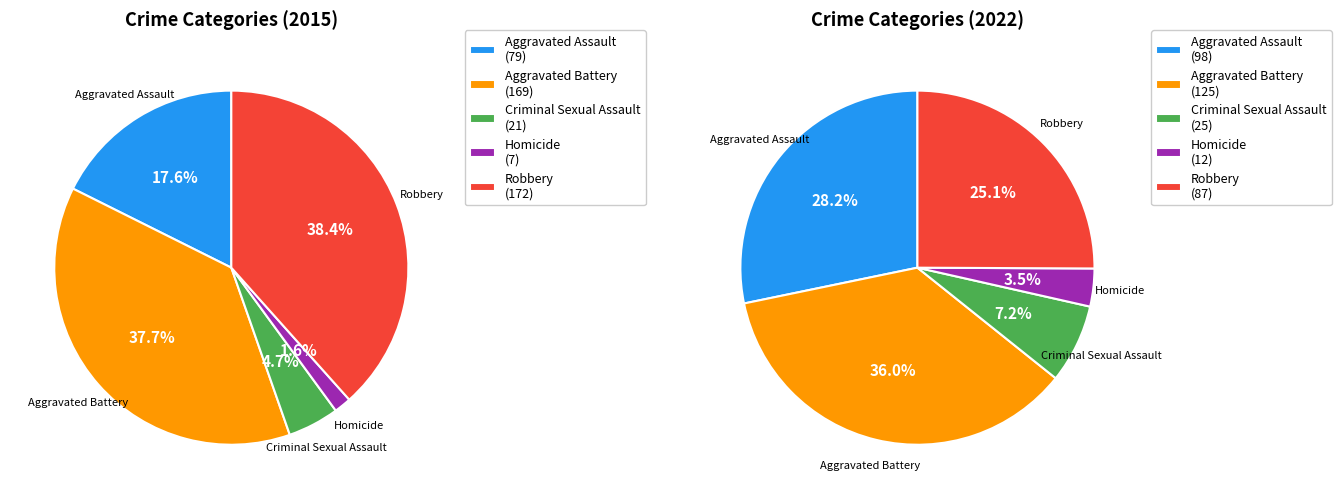

What is the change in value from Homicide to Robbery?

+165